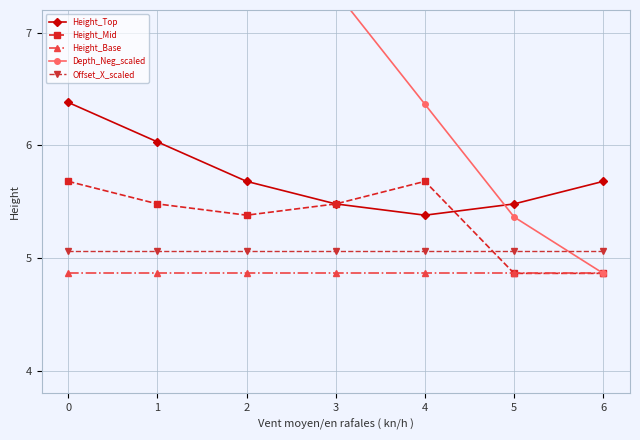

What are all the series names shown in the legend?

Height_Top, Height_Mid, Height_Base, Depth_Neg_scaled, Offset_X_scaled